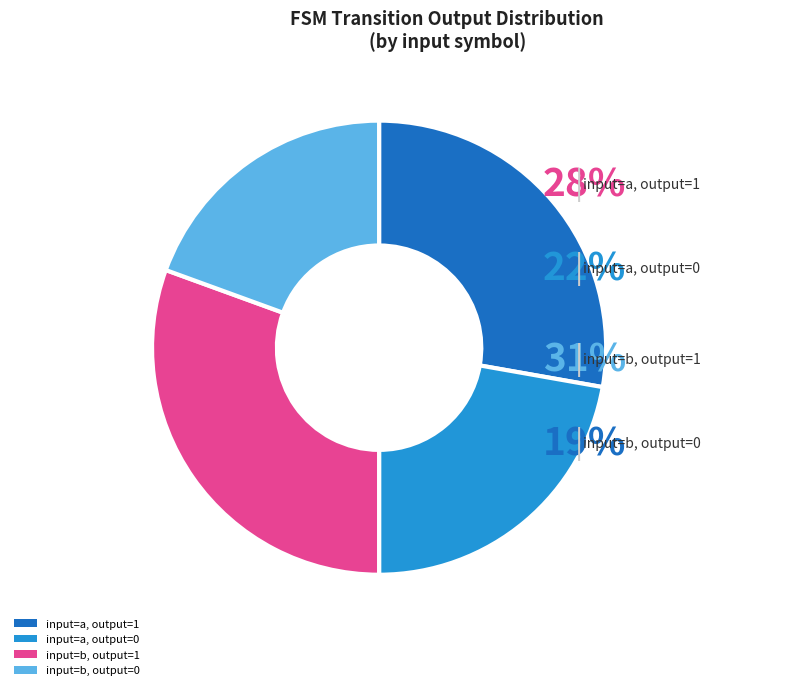

Count the number of slices in the pie.

4